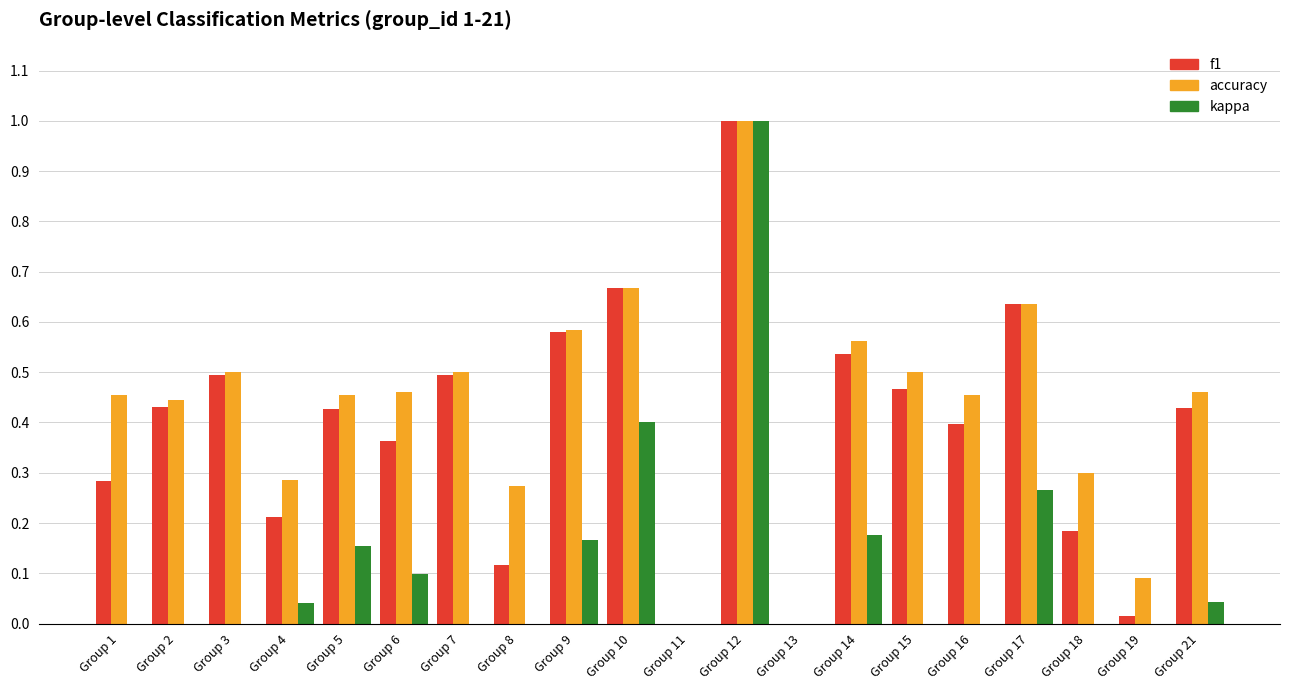

How many bars are there in each group?

3